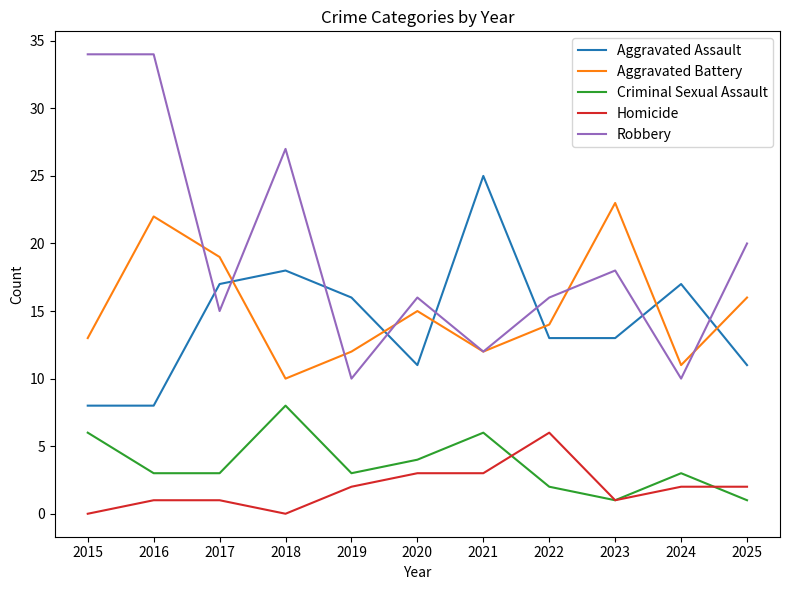

True or false: Homicide and Aggravated Battery intersect in this chart.

False